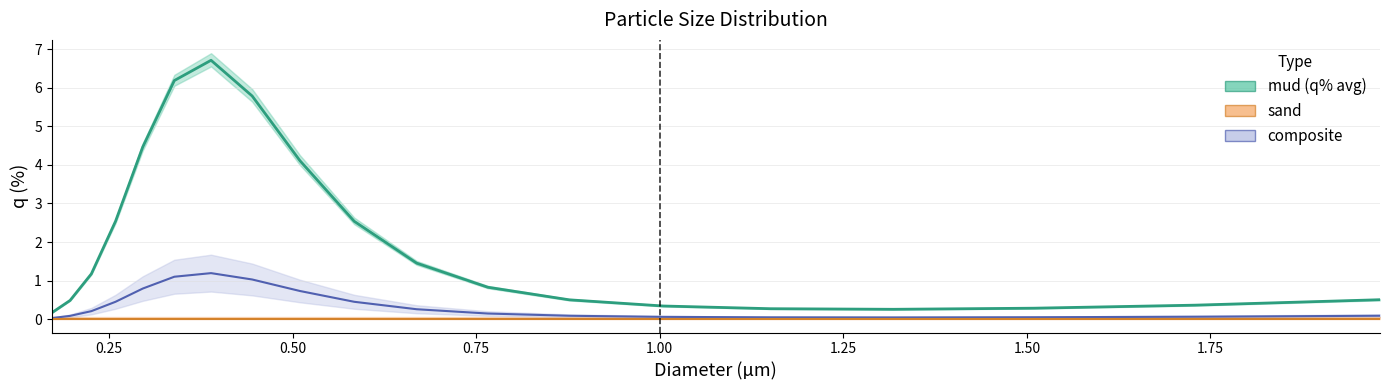

True or false: q_loc_m_1 and composite intersect in this chart.

False